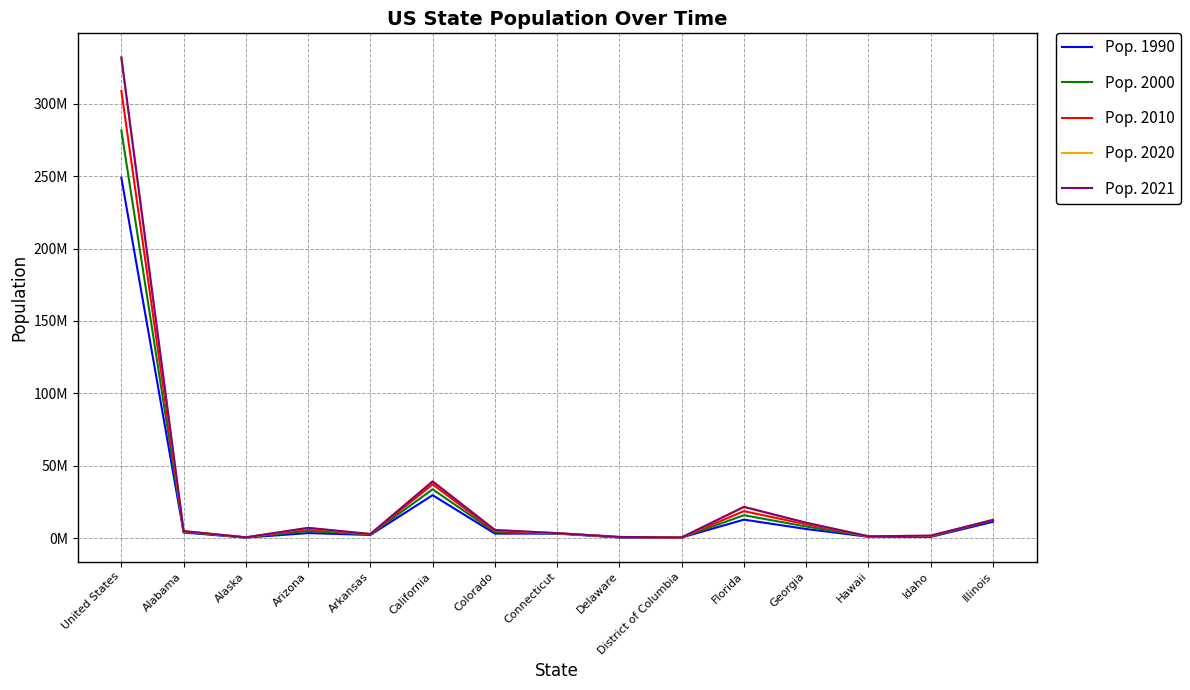

Is it true that Pop. 1990 equals 1539208 at Connecticut?

False